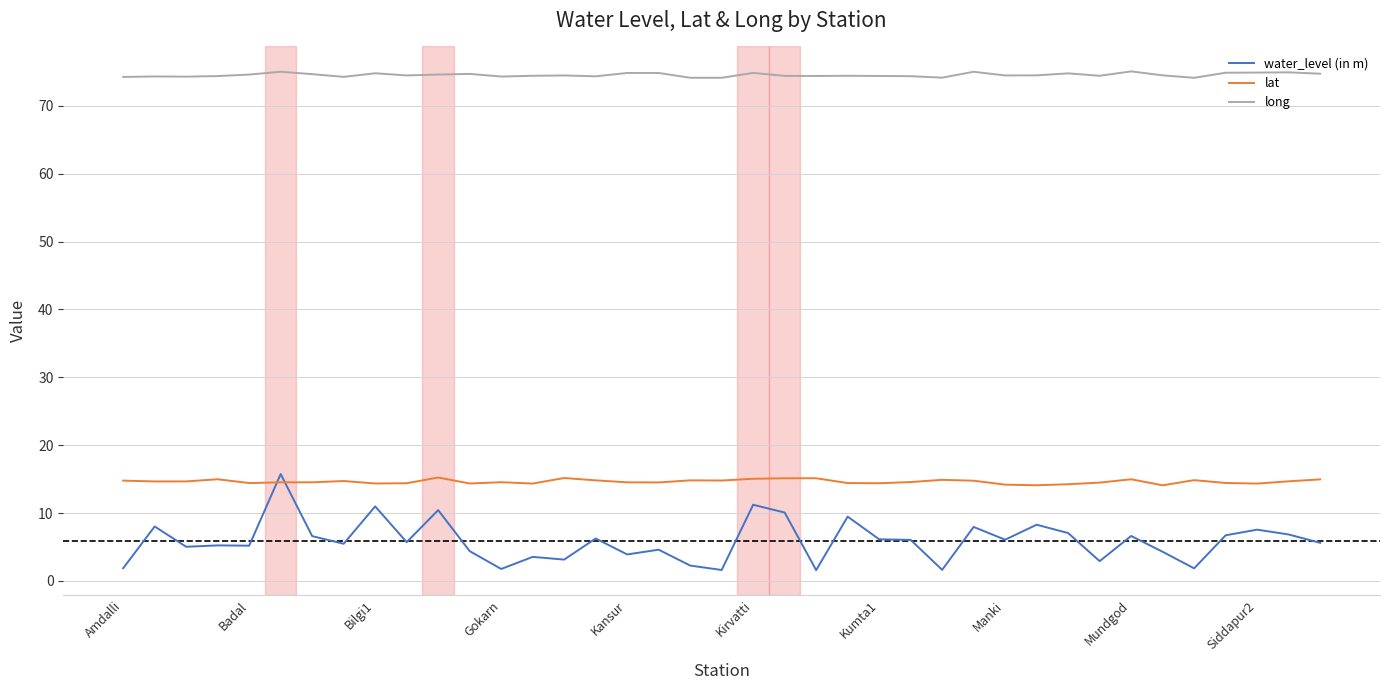

Which series has the largest total across all categories?

long